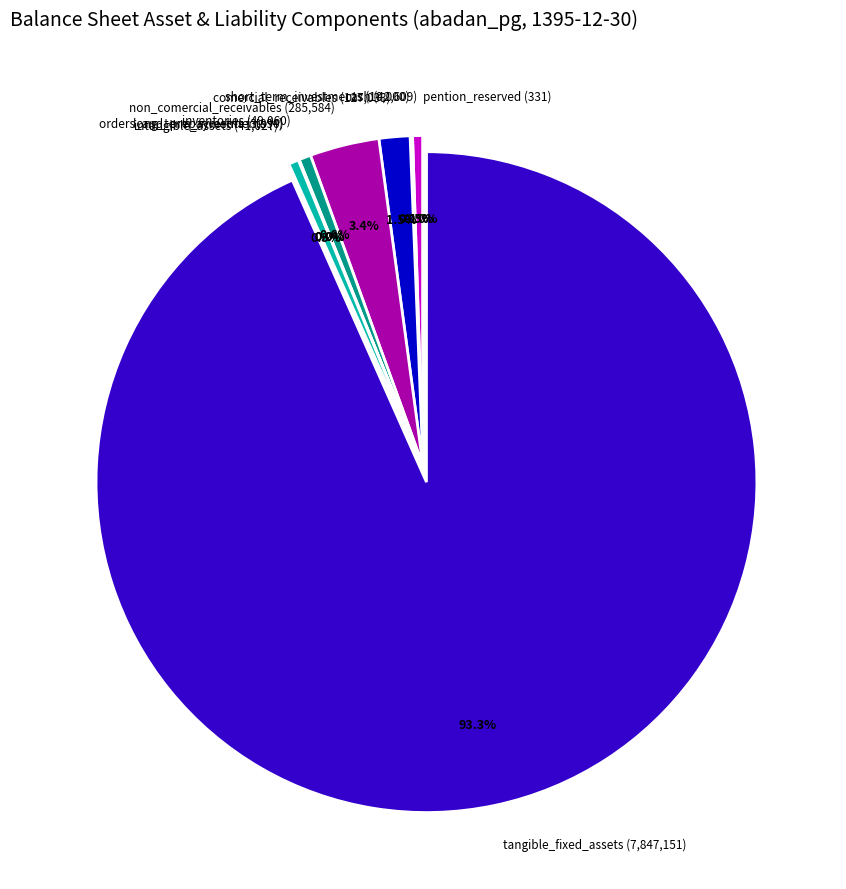

What percentage is the non_comercial_receivables slice, to the nearest percent?

3%